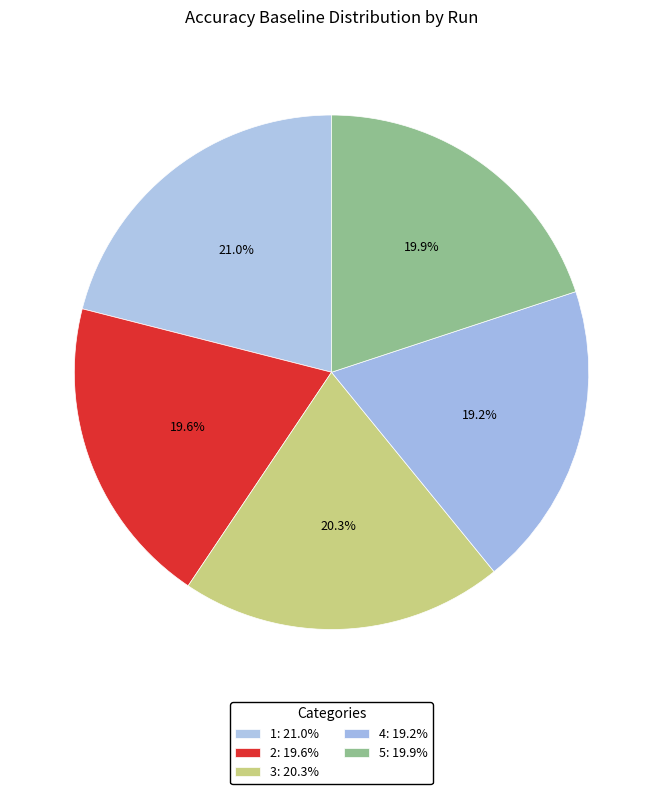

What is the smallest slice in the pie chart?

4